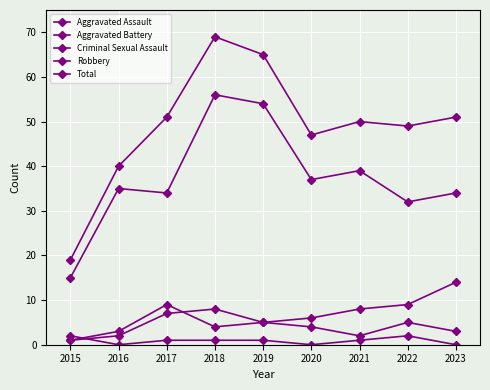

What is the value of the Total point at the 7th from the left?

50